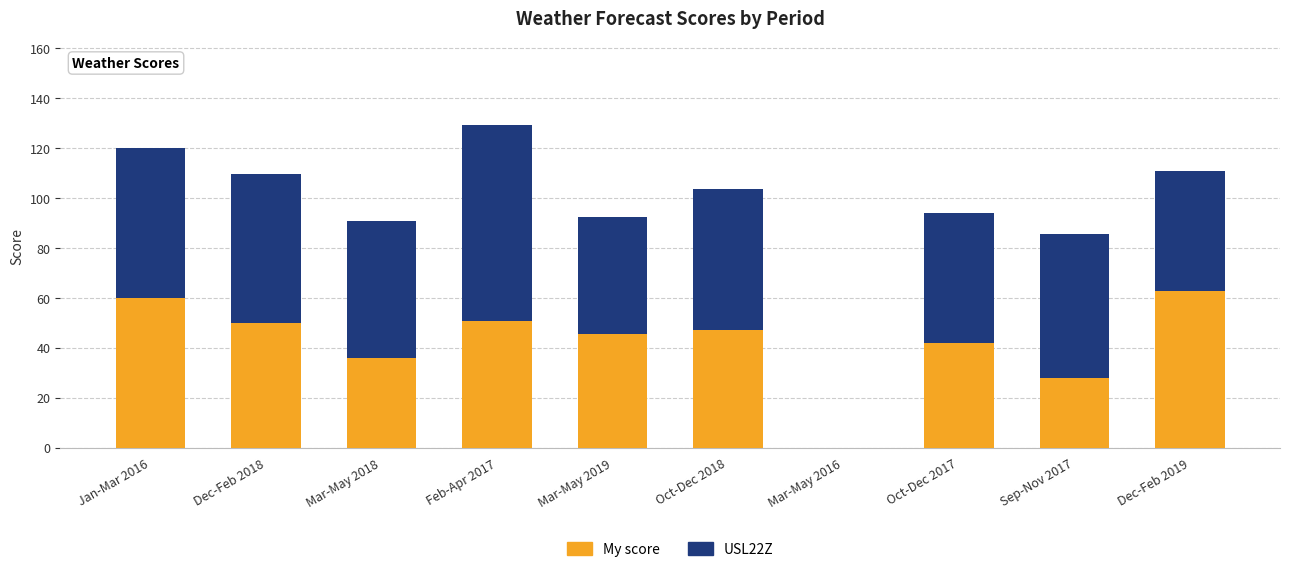

What is the sum of the My score values at Feb-Apr 2017 and Sep-Nov 2017?

78.6